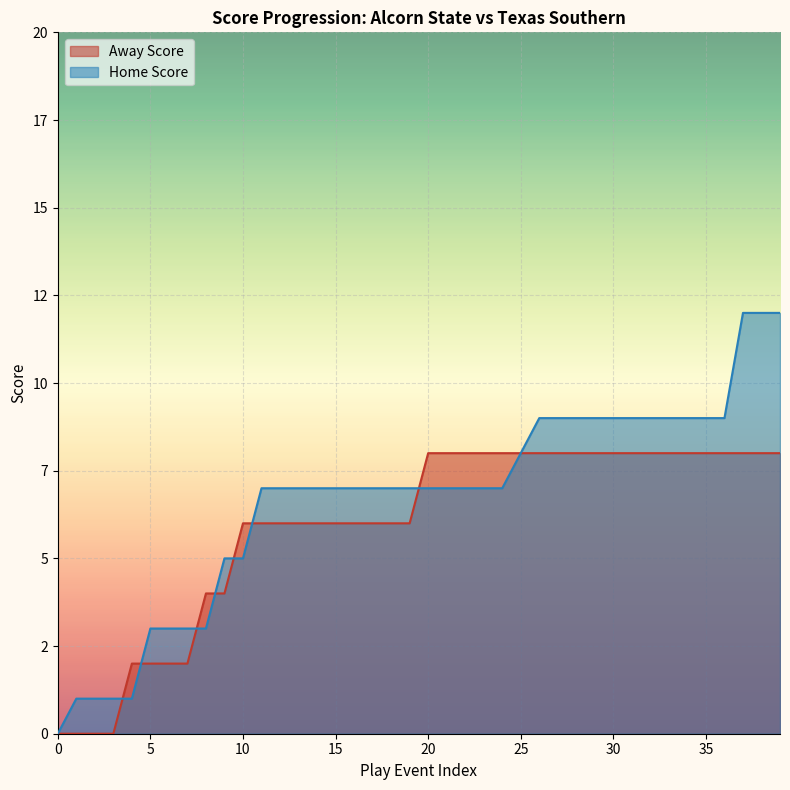

What is the average value of the Home Score series?

6